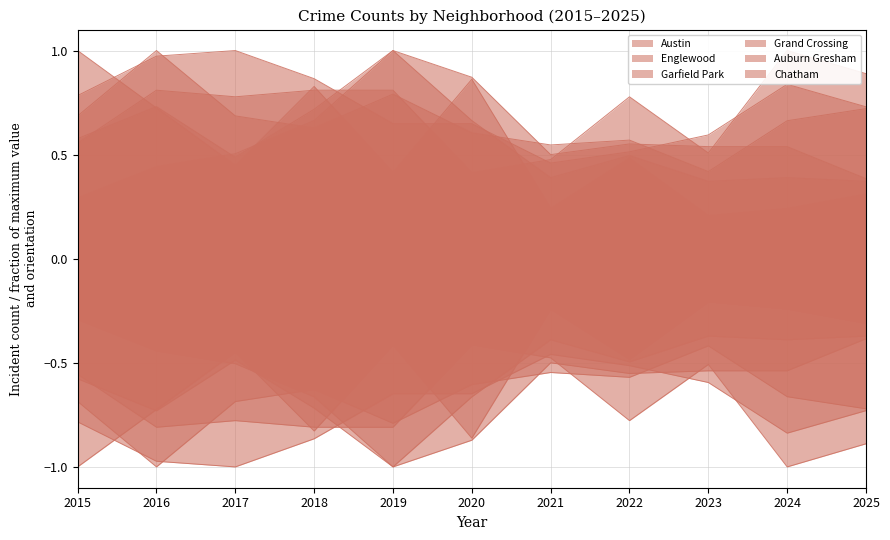

What is the approximate value of Grand Crossing at 2025?

0.9